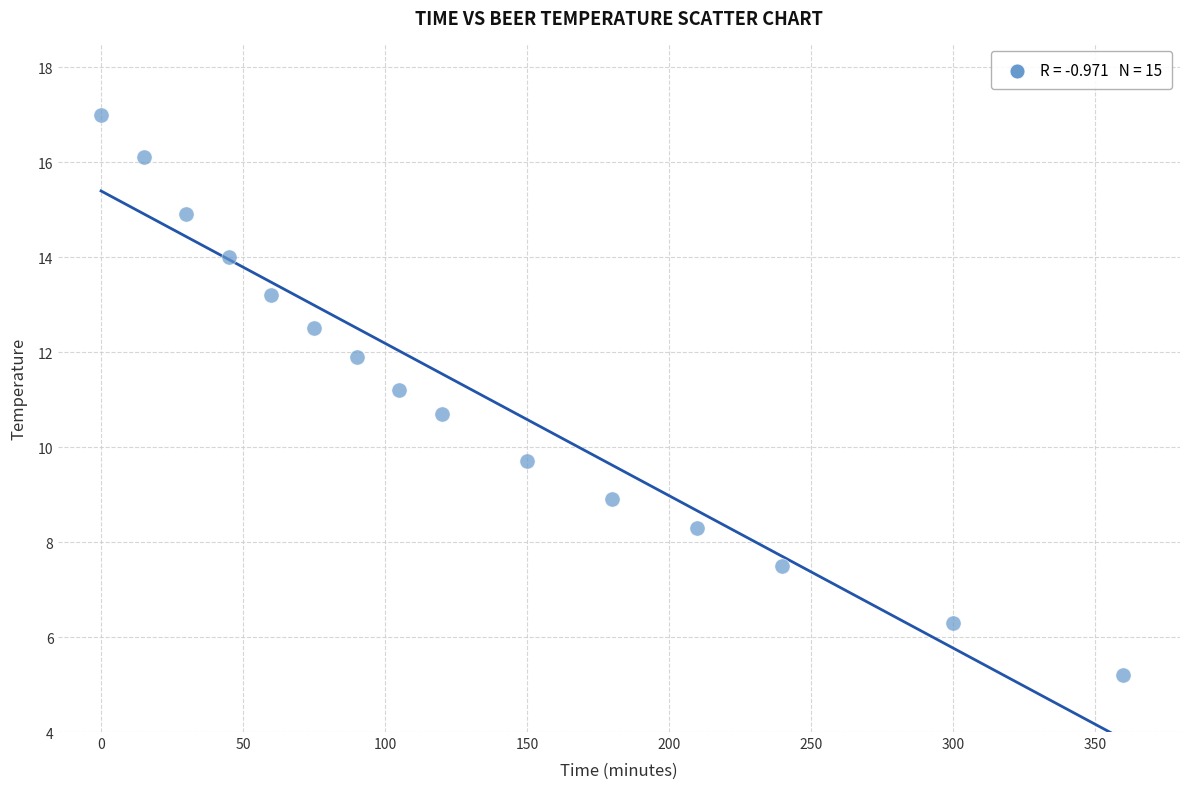

What is the range of X values (max minus min)?

360.0